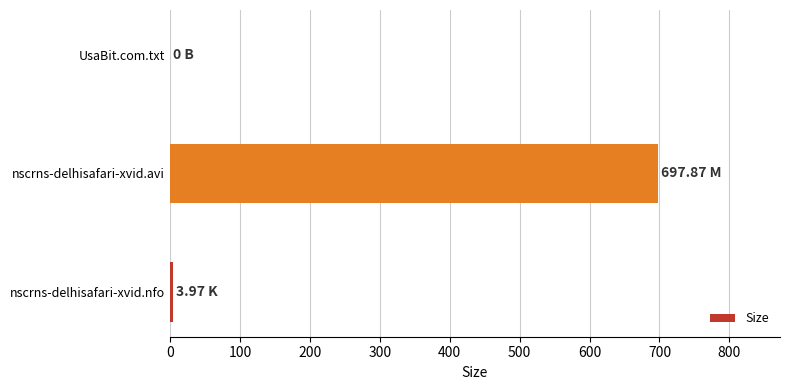

Between nscrns-delhisafari-xvid.avi and UsaBit.com.txt, which is larger?

nscrns-delhisafari-xvid.avi